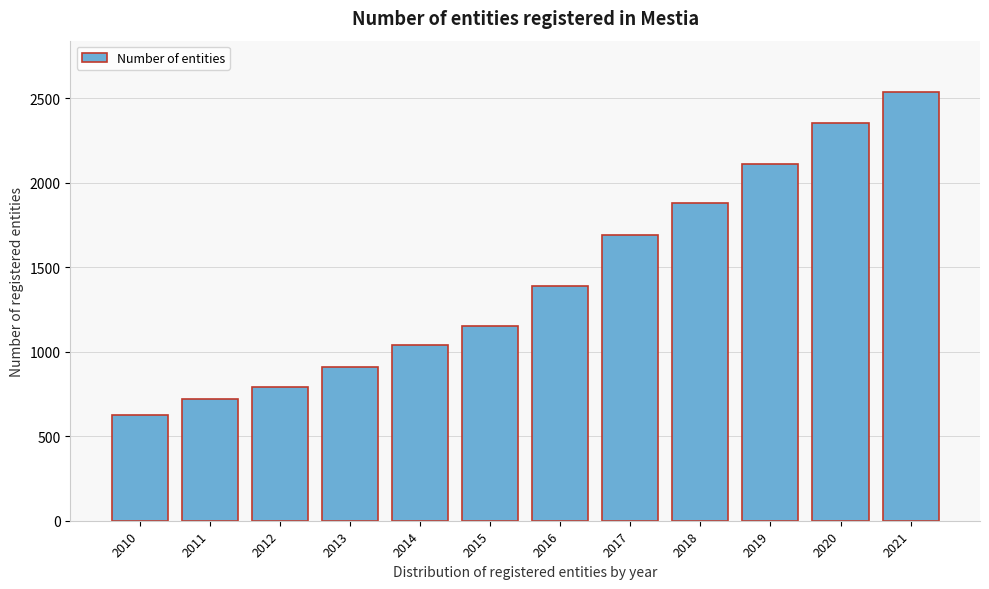

Reading left to right, list all the values displayed in this chart.

624	719	793	909	1041	1155	1387	1691	1878	2113	2354	2537